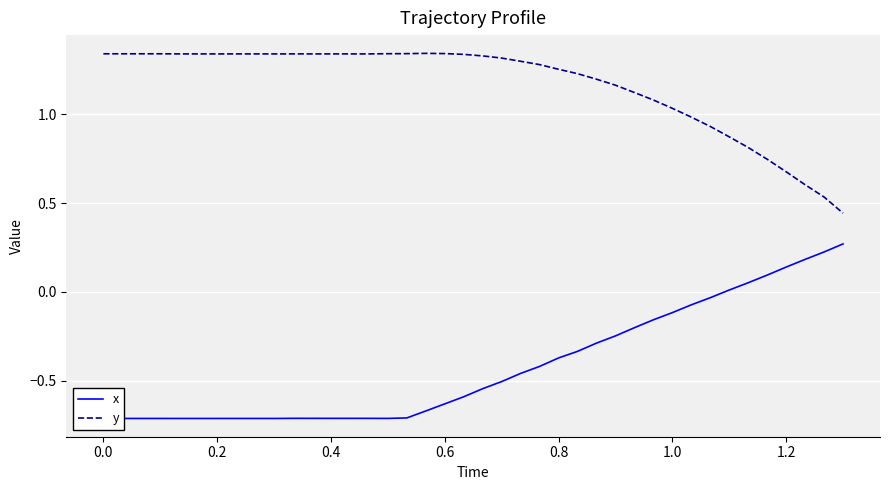

True or false: x and y cross at least once.

False